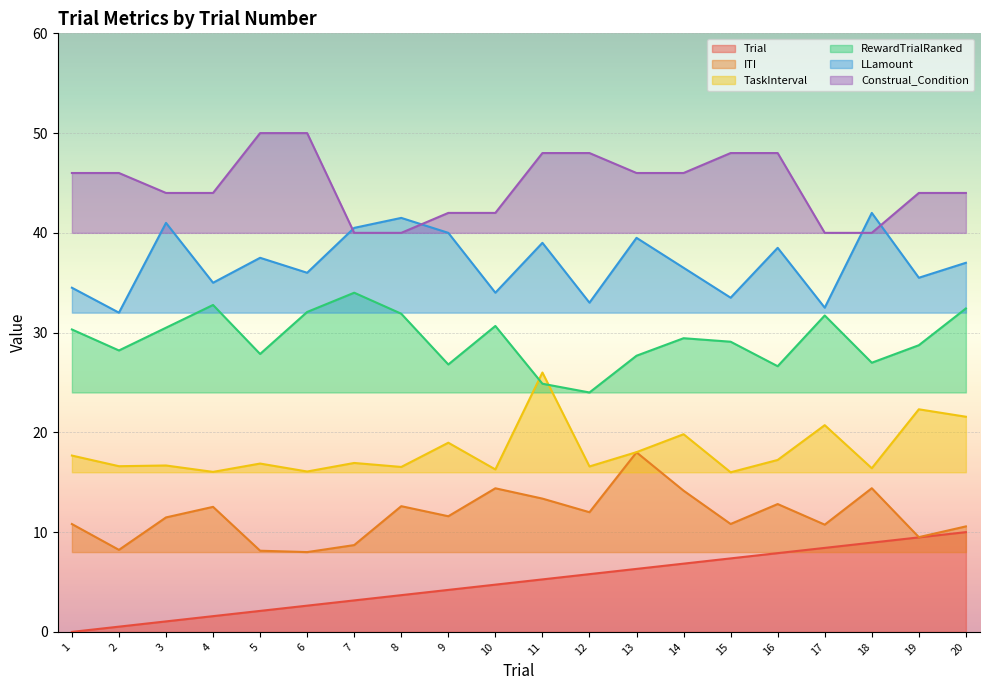

What is the sum of the TaskInterval values at 20 and 3?

38.2